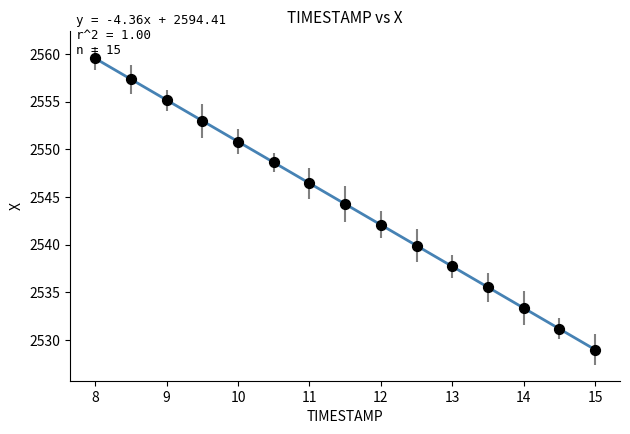

What is the range of X values (max minus min)?

7.0